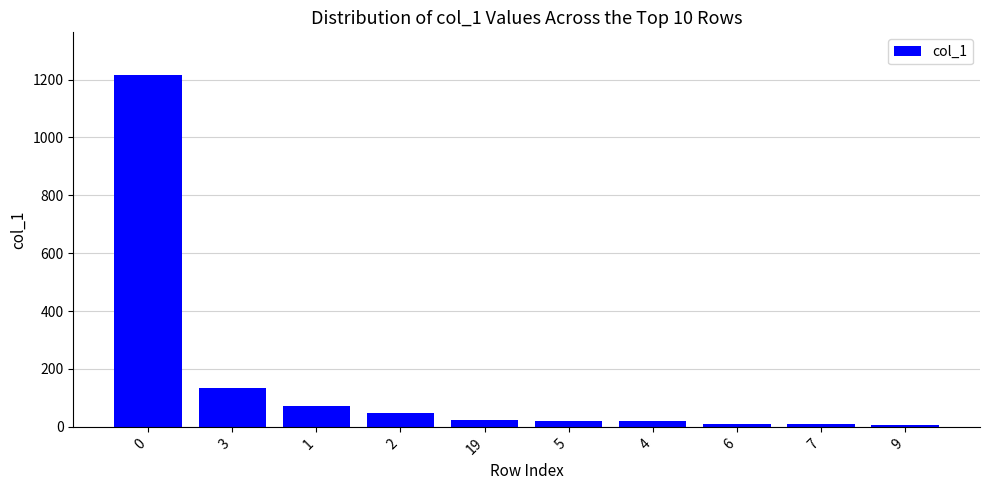

Is it true that the value at 0 is 318?

False